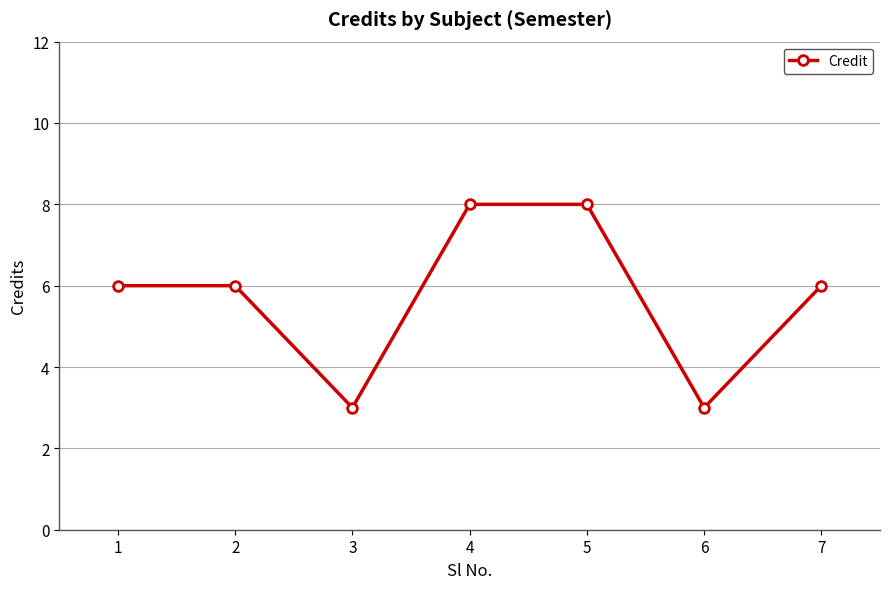

Reading left to right, transcribe all the data shown in this chart.

6	6	3	8	8	3	6